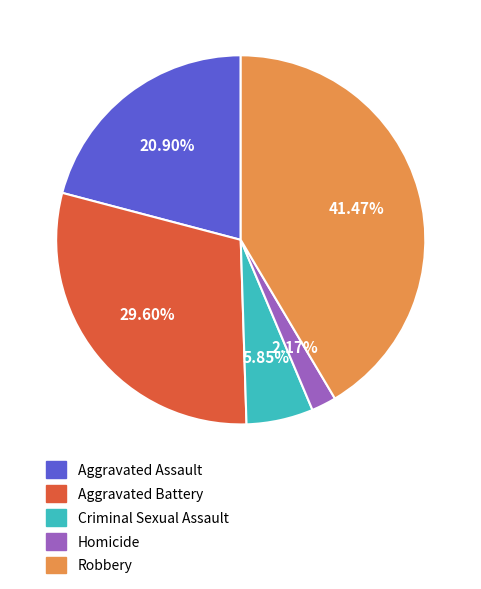

Is the sum of Homicide and Aggravated Assault greater than half?

No